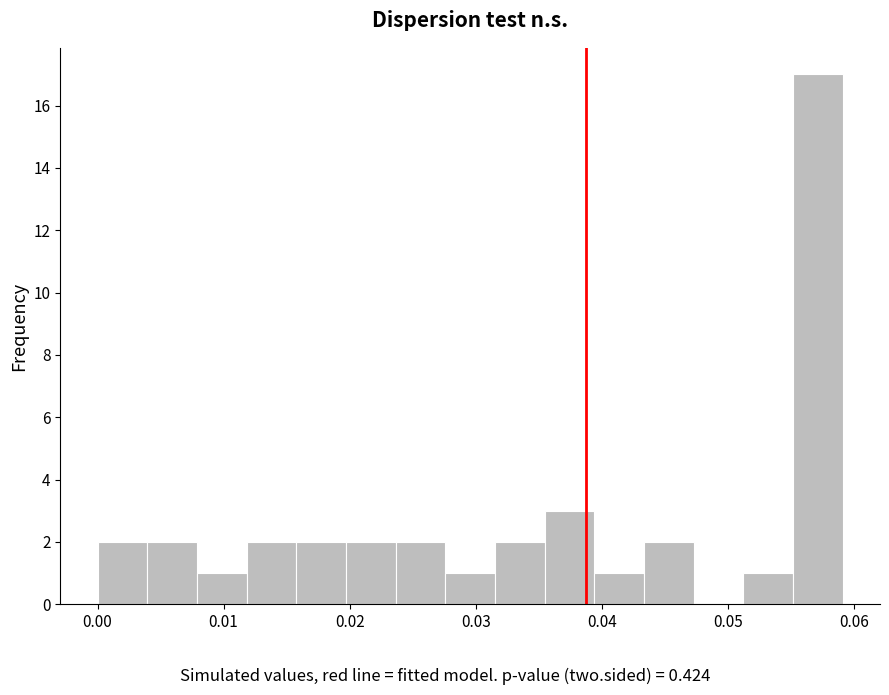

Around what value on the x-axis is the tallest bar? Give the approximate position of its centre, as read against the axis.

0.057